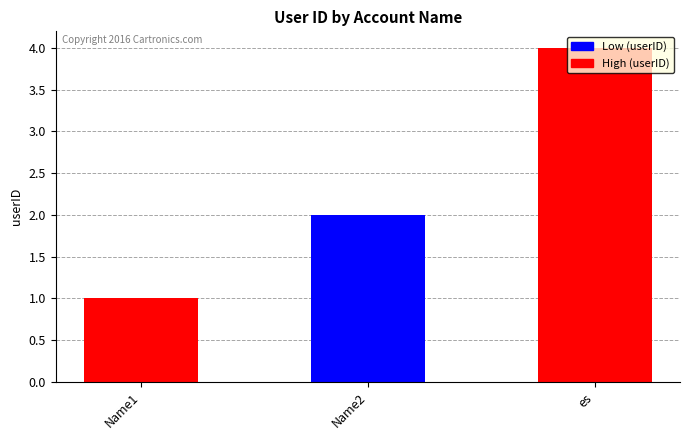

Reading left to right, what are all the values shown in this chart?

Name1=1	Name2=2	es=4